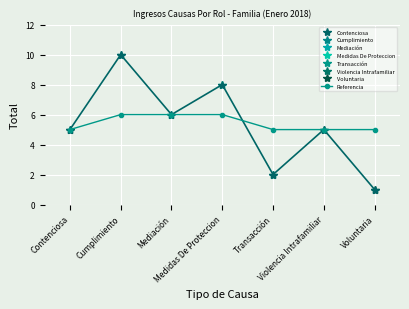

What is the value of the 6th point from the left?

5